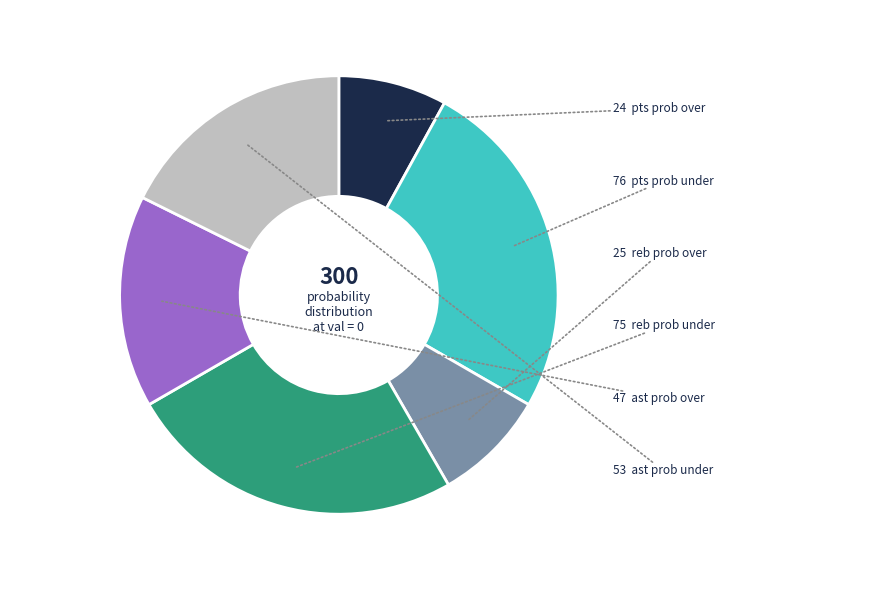

Is there a majority slice in this chart?

No